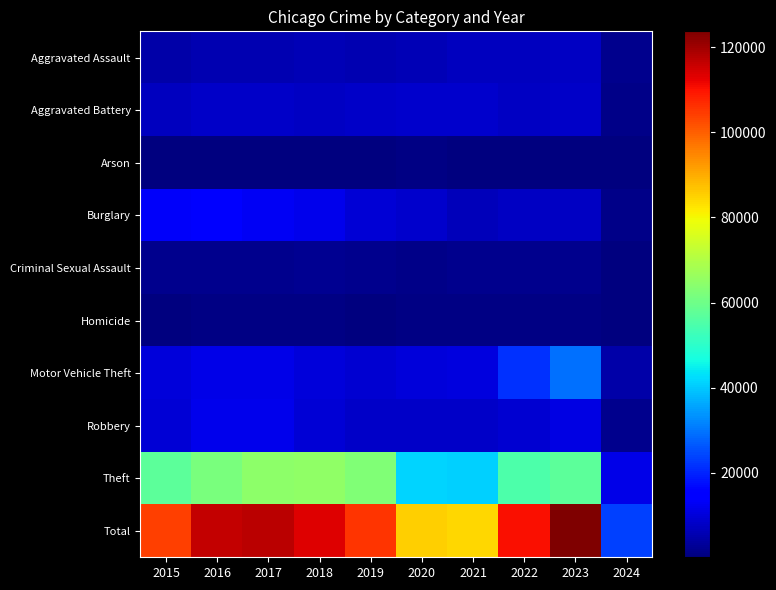

Which series has the largest range (max minus min)?

Total